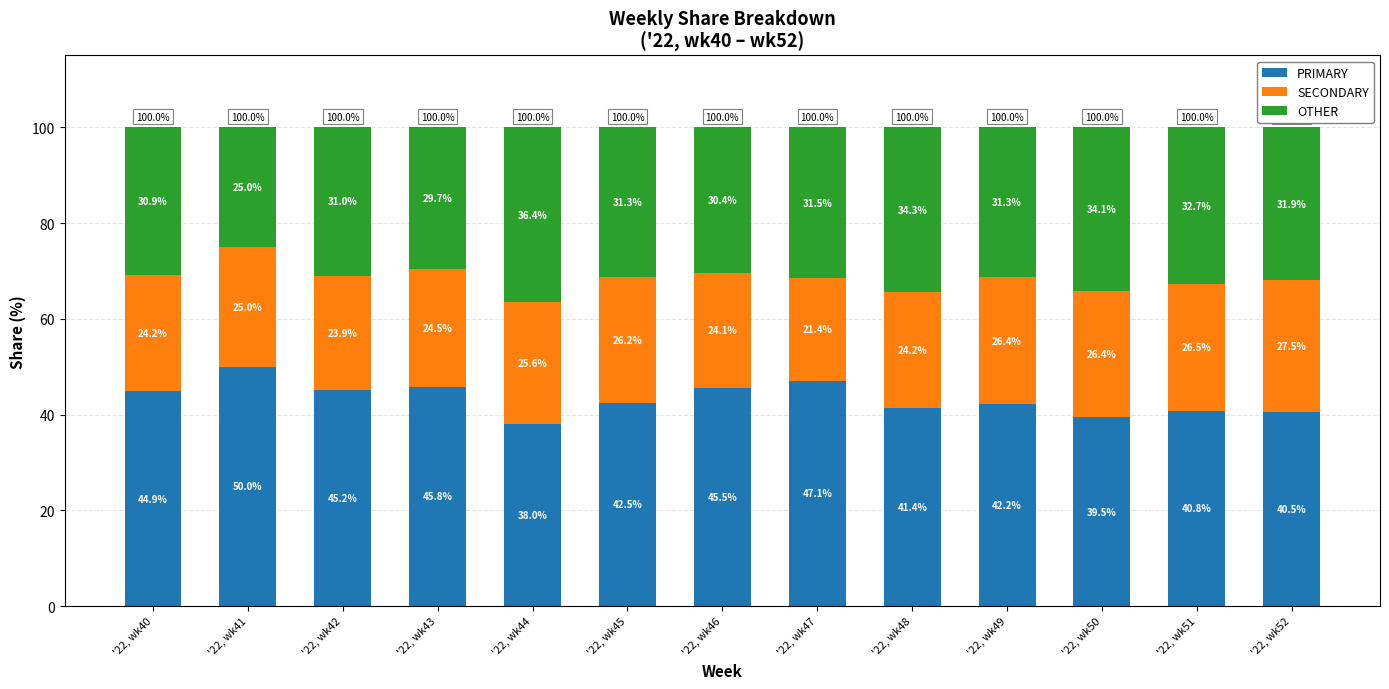

What are all the series names shown in the legend?

PRIMARY, SECONDARY, OTHER